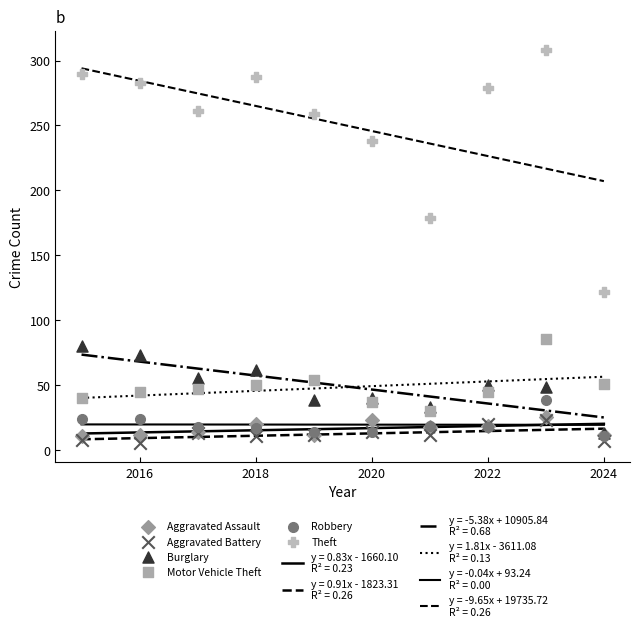

Which series reaches the maximum Y coordinate?

Theft